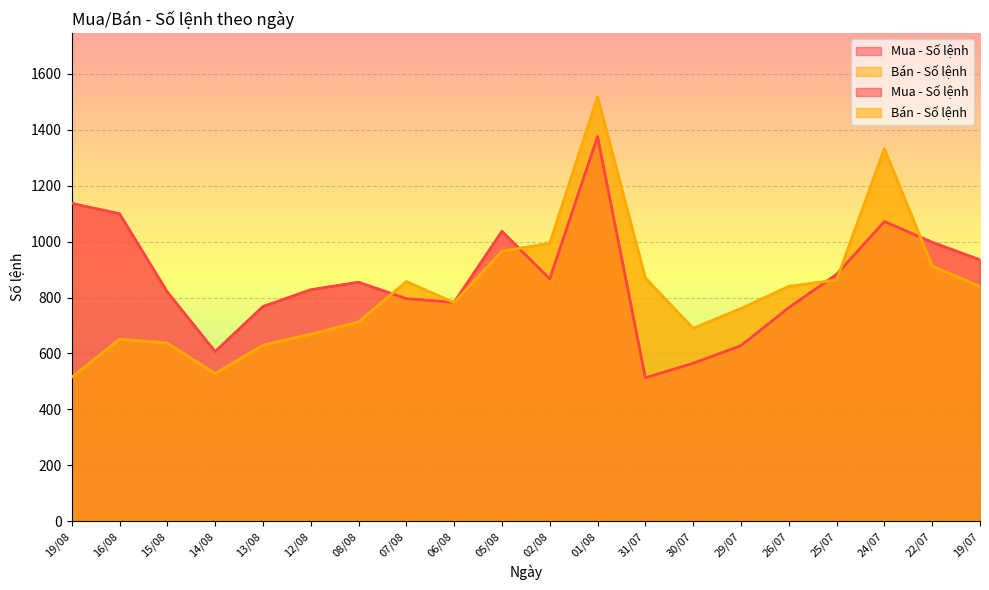

At which label is Bán - Số lệnh closest to 1017?

02/08